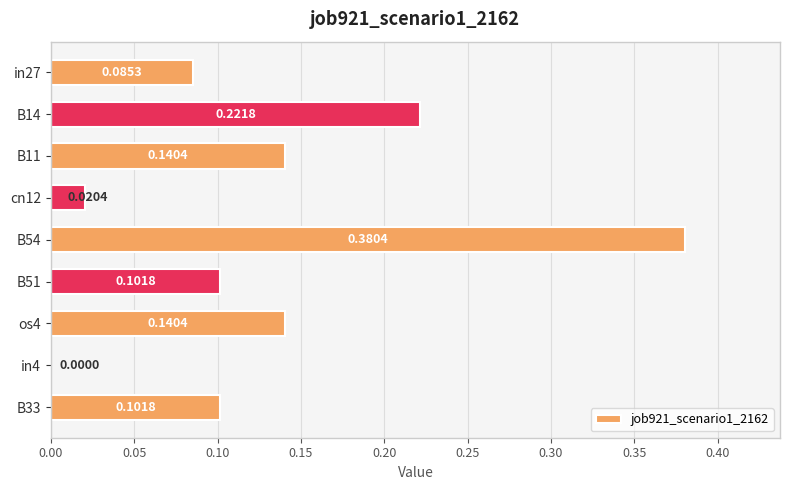

Between B33 and B54, which is larger?

B54